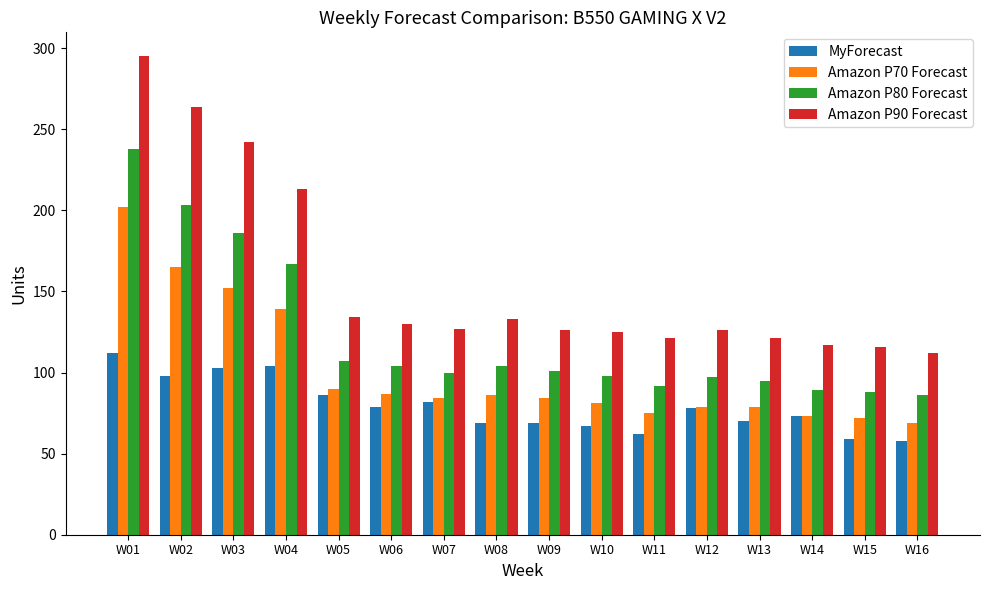

Is it true that MyForecast equals 47 at W02?

False